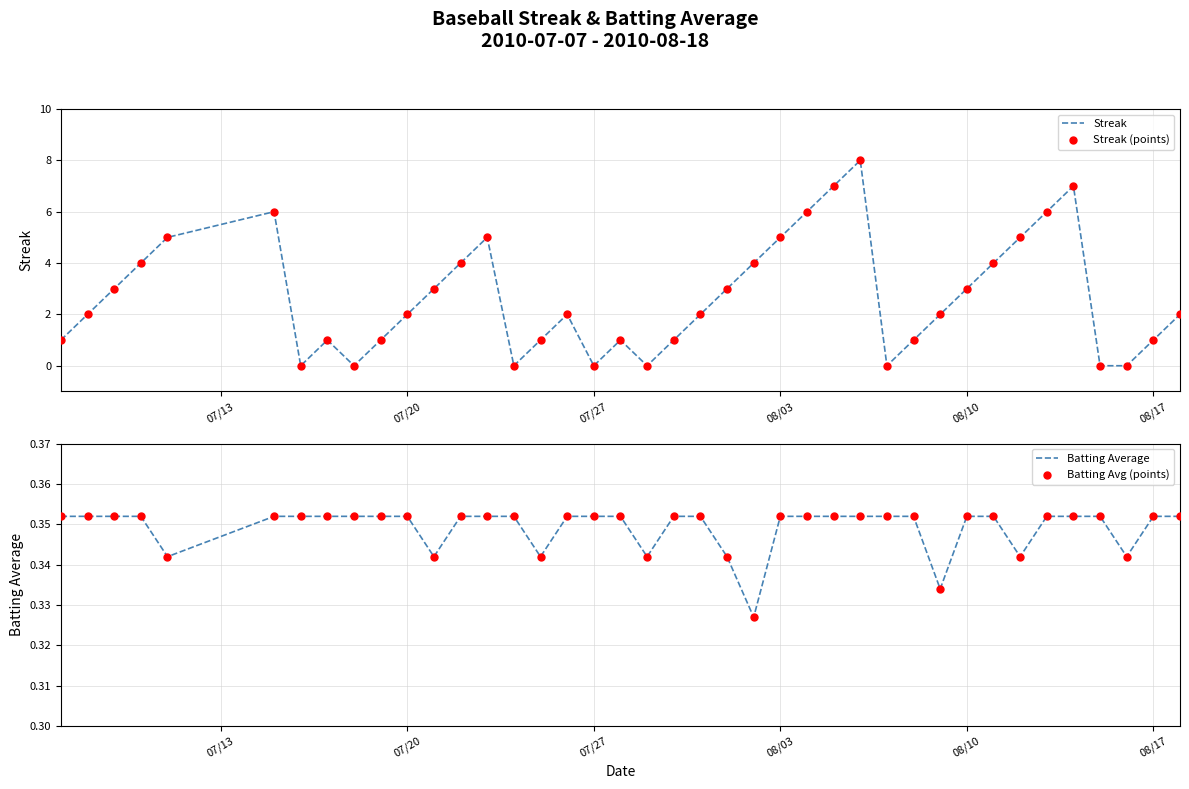

Which series has the widest spread of Y values?

Streak